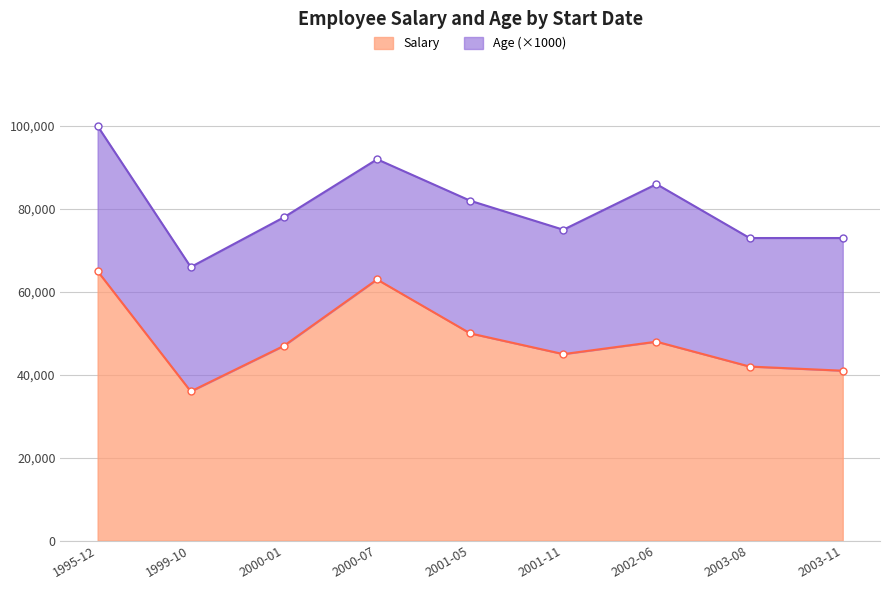

What is the change in value from 1999-10 to 2000-01?

+11000